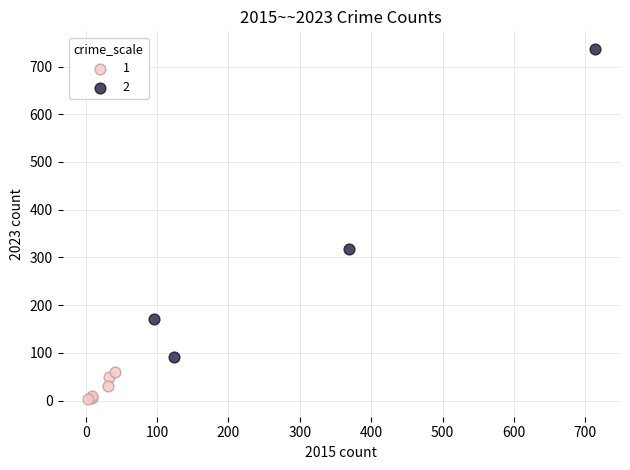

What are all the series names shown in the legend?

1, 2